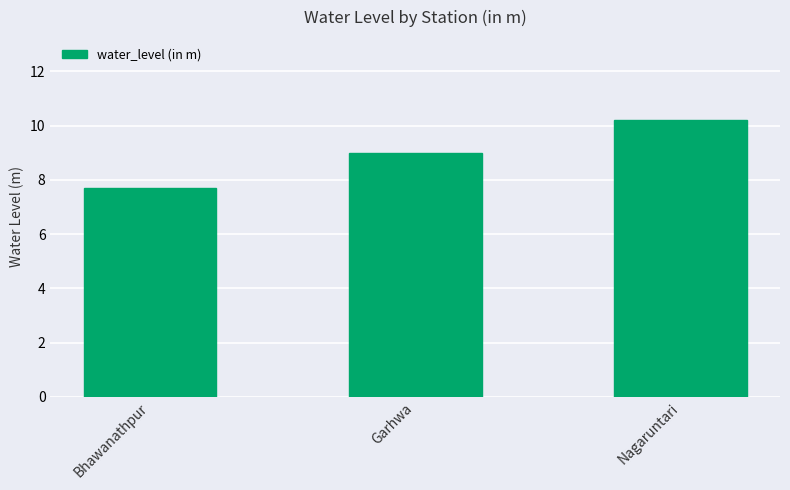

Are the bars grouped side by side (vs. stacked)?

No